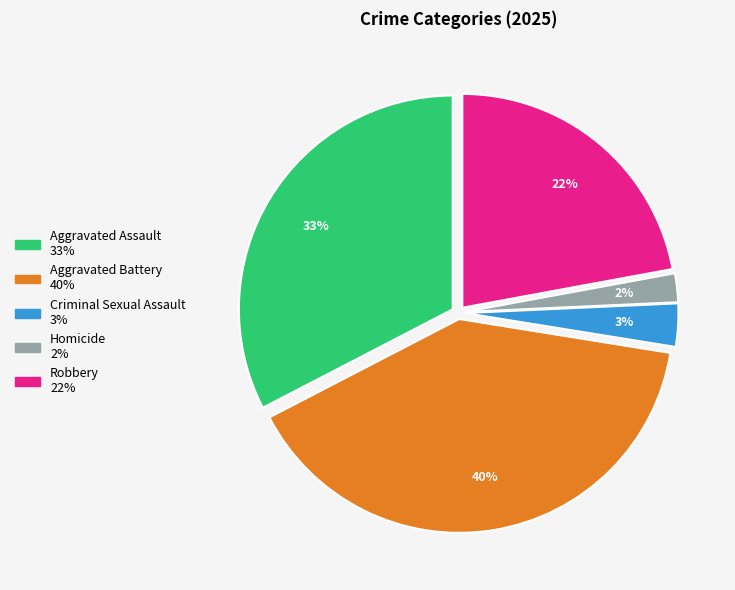

Does any single category account for the majority?

No